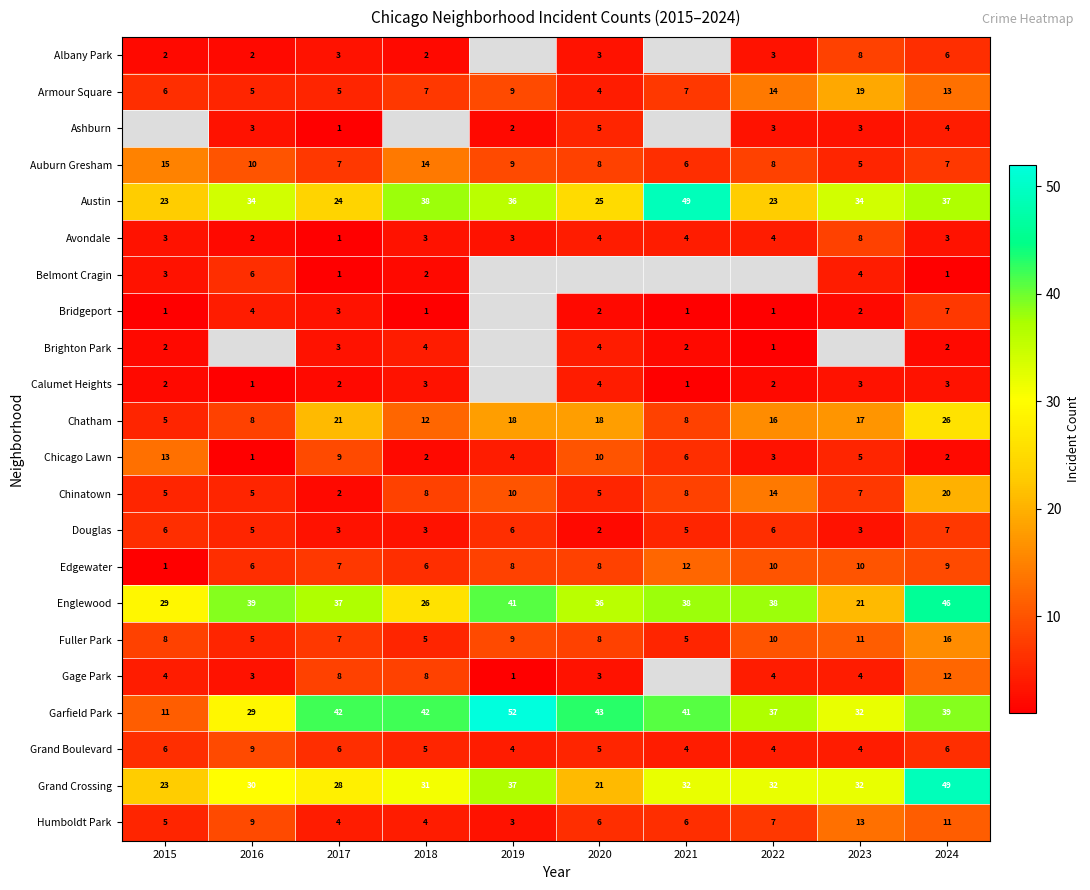

What is the maximum value for Humboldt Park?

13